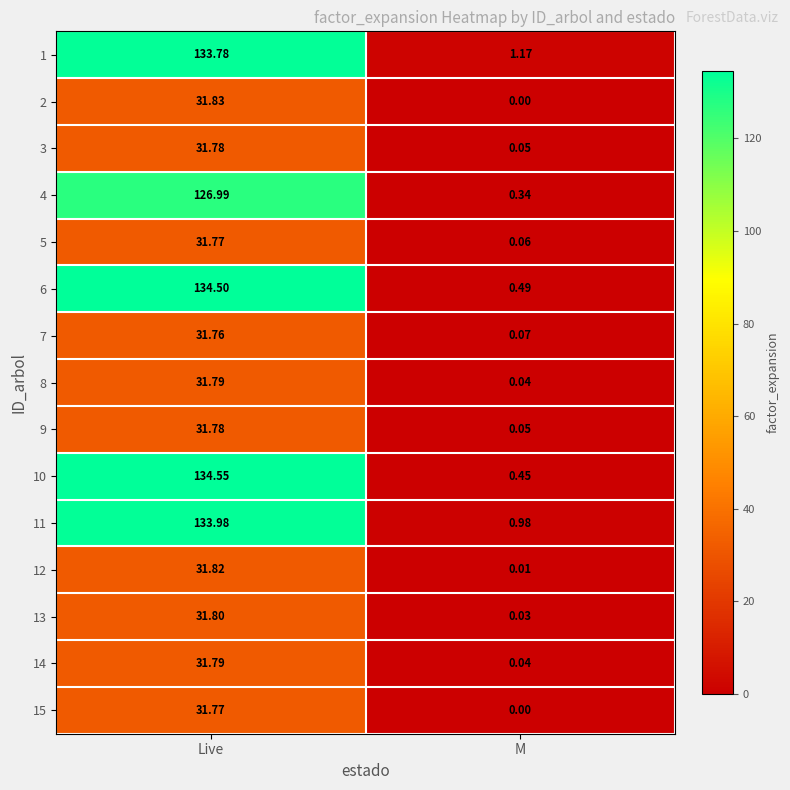

How many data points does each series have?

2